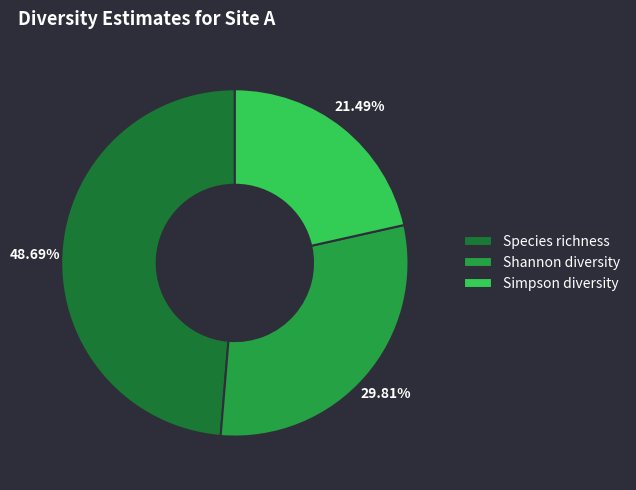

Which has a higher value, Species richness or Simpson diversity?

Species richness